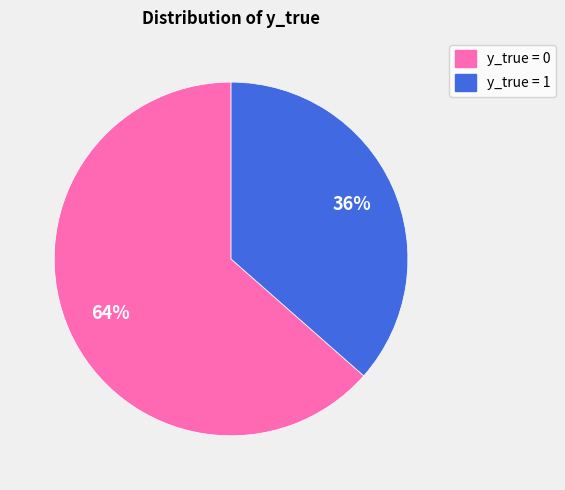

Which has a higher value, y_true = 1 or y_true = 0?

y_true = 0